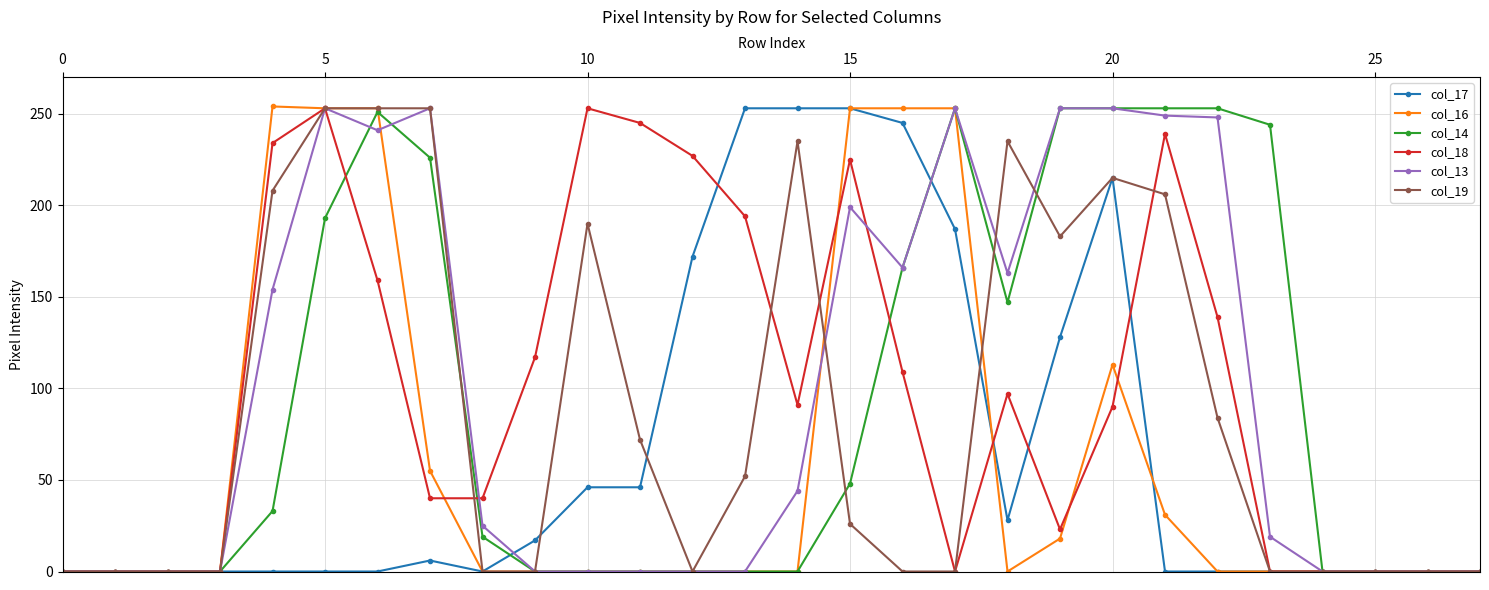

Is this an area chart (filled region under the line)?

No